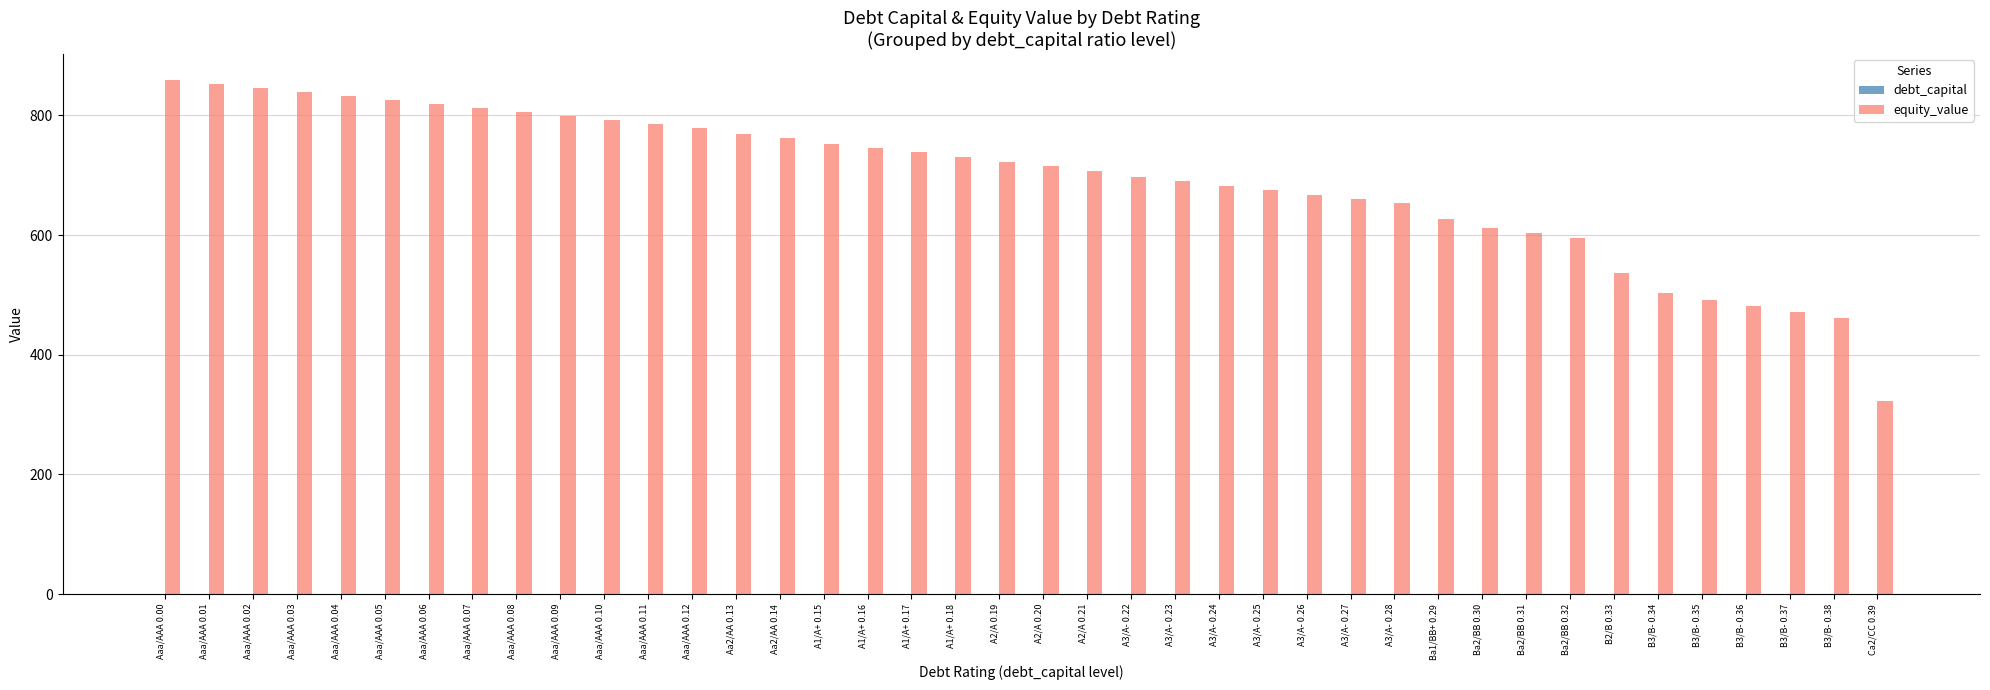

Which series has the largest total across all categories?

equity_value